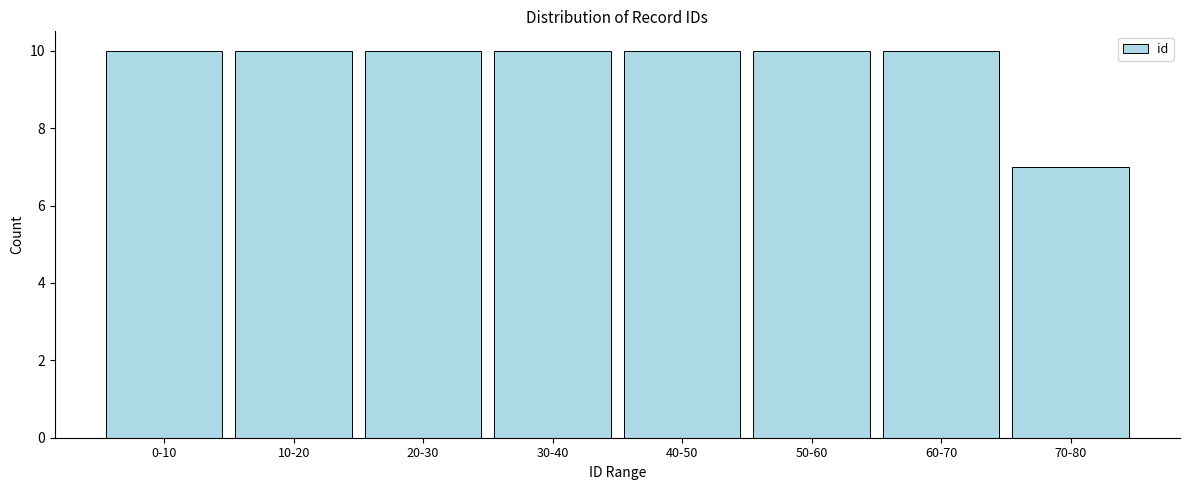

Reading right to left, what are all the values shown in this chart?

7	10	10	10	10	10	10	10